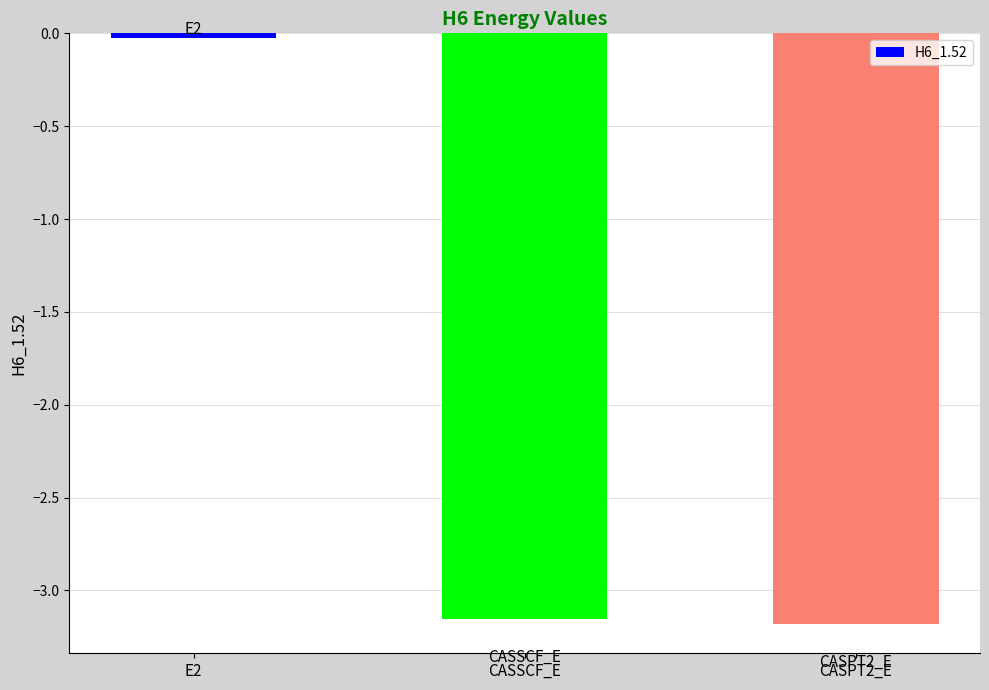

At which category does the chart reach its peak across all series?

E2